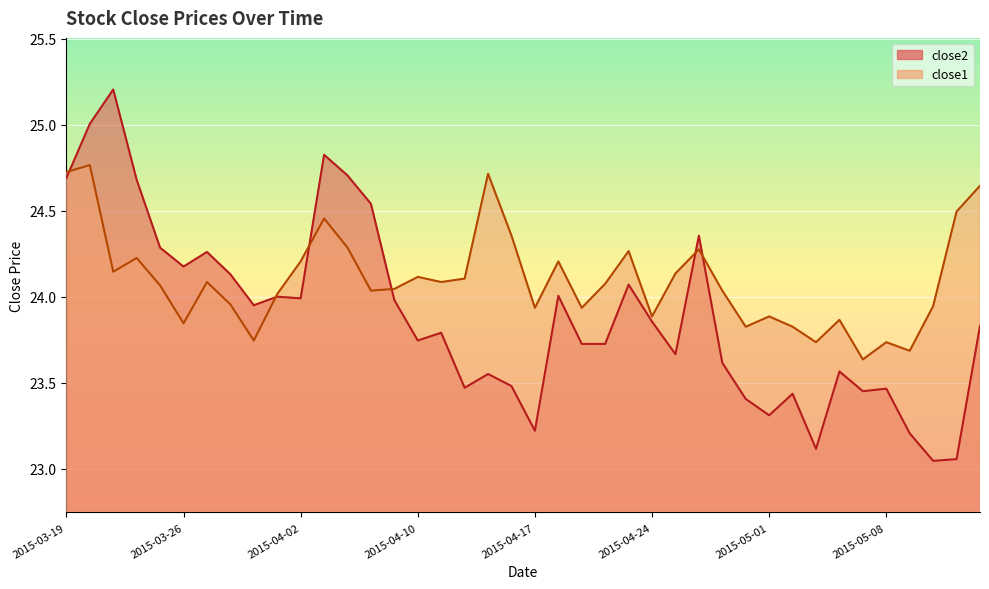

List the series in order of their peak value, lowest first.

close1, close2